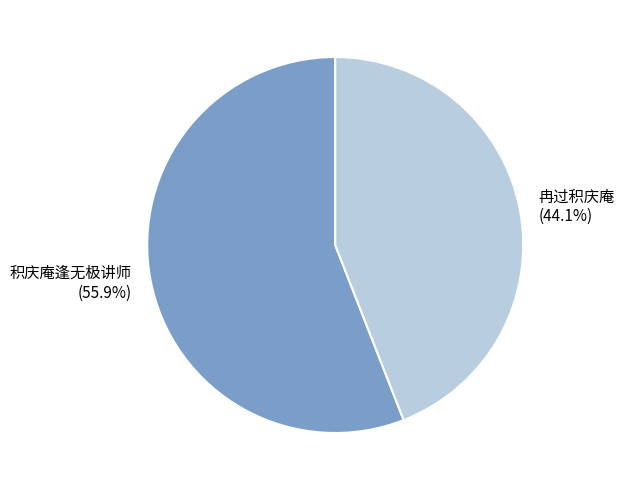

Between 积庆庵逢无极讲师 and 冉过积庆庵, which is larger?

积庆庵逢无极讲师